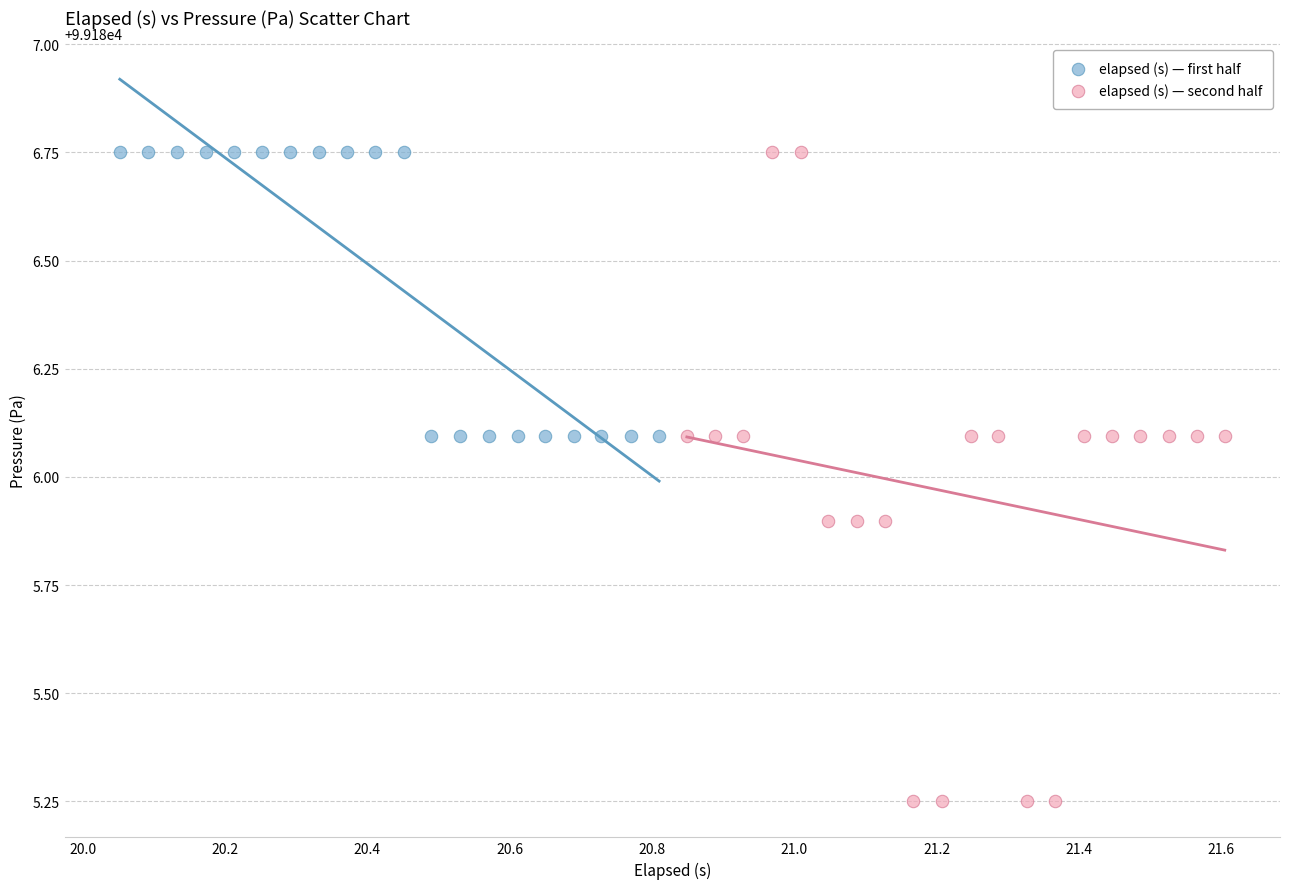

Which series reaches the minimum Y coordinate?

elapsed (s) — second half